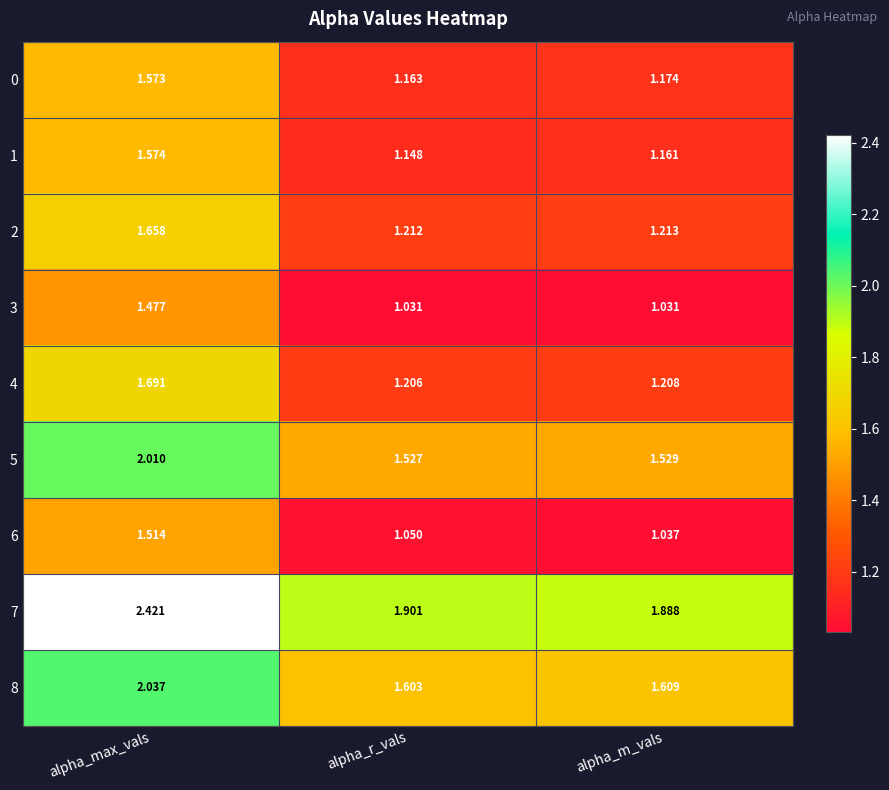

At which category is the sum across all series the highest?

alpha_max_vals